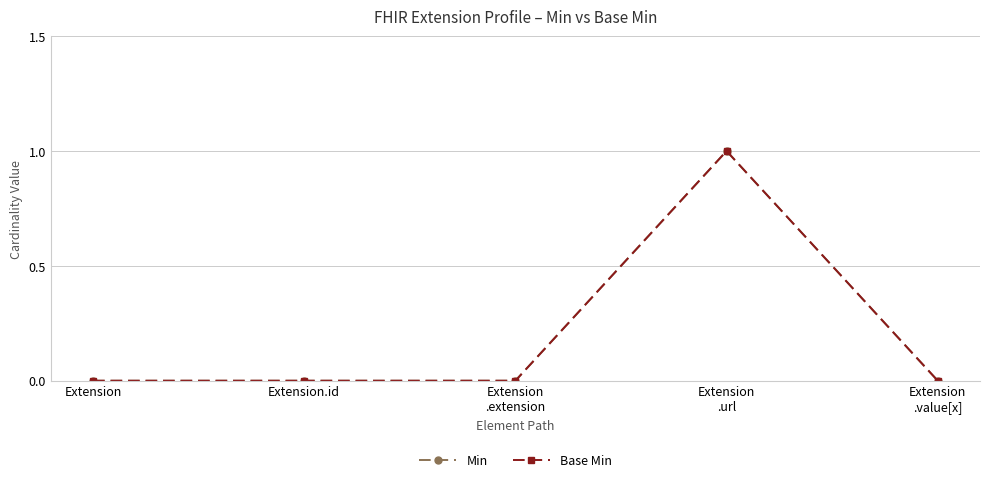

Does the chart have visible grid lines?

Yes